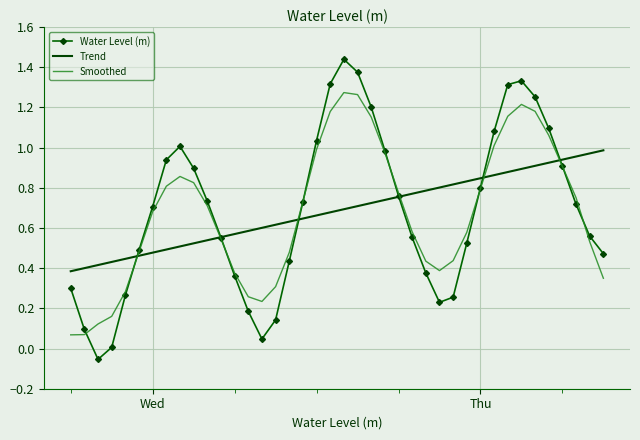

Which series has the widest spread of values?

Water Level (m)